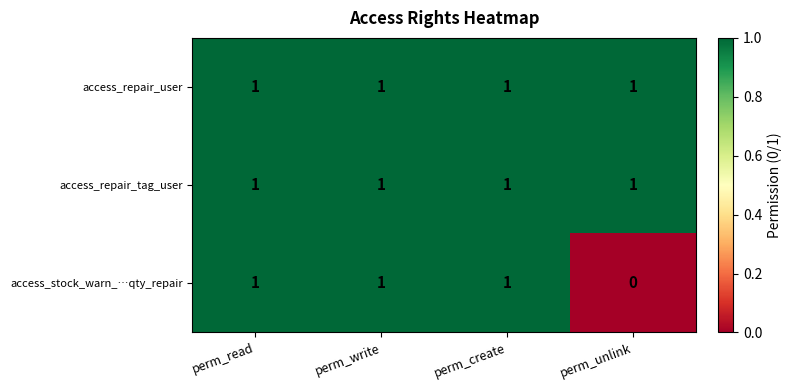

True or false: access_stock_warn_…qty_repair has a value of 2 at perm_write.

False